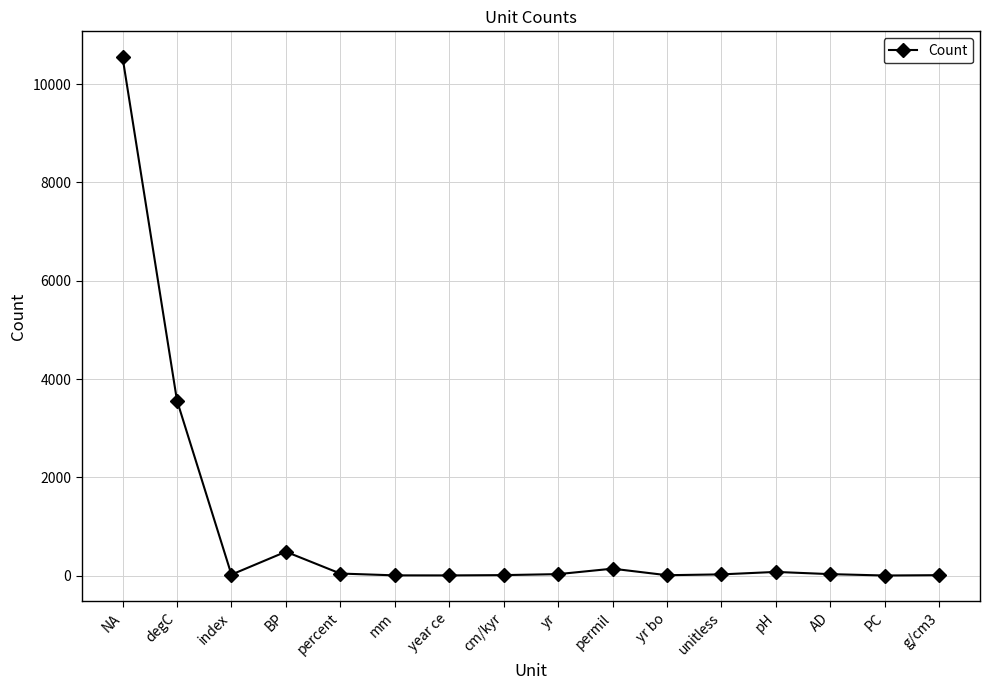

At which label does the data first exceed 30?

NA